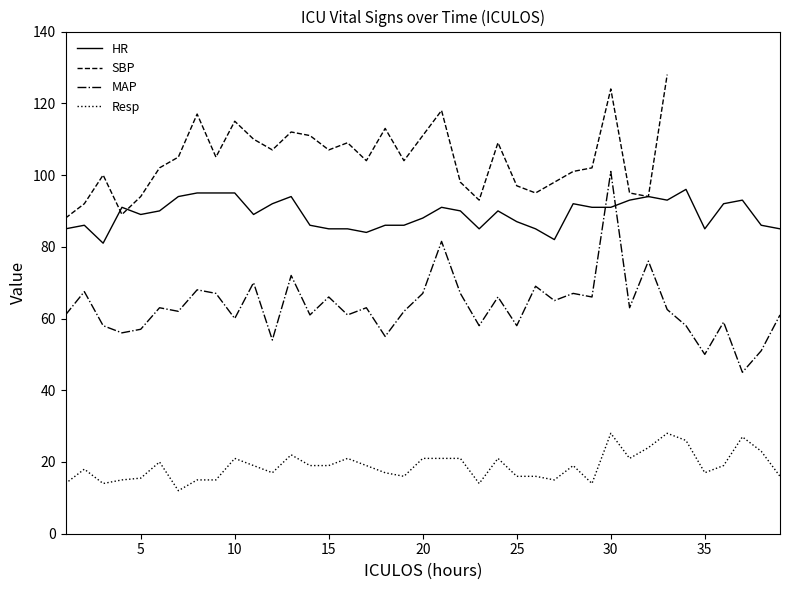

How many data points in Resp are above 19?

15